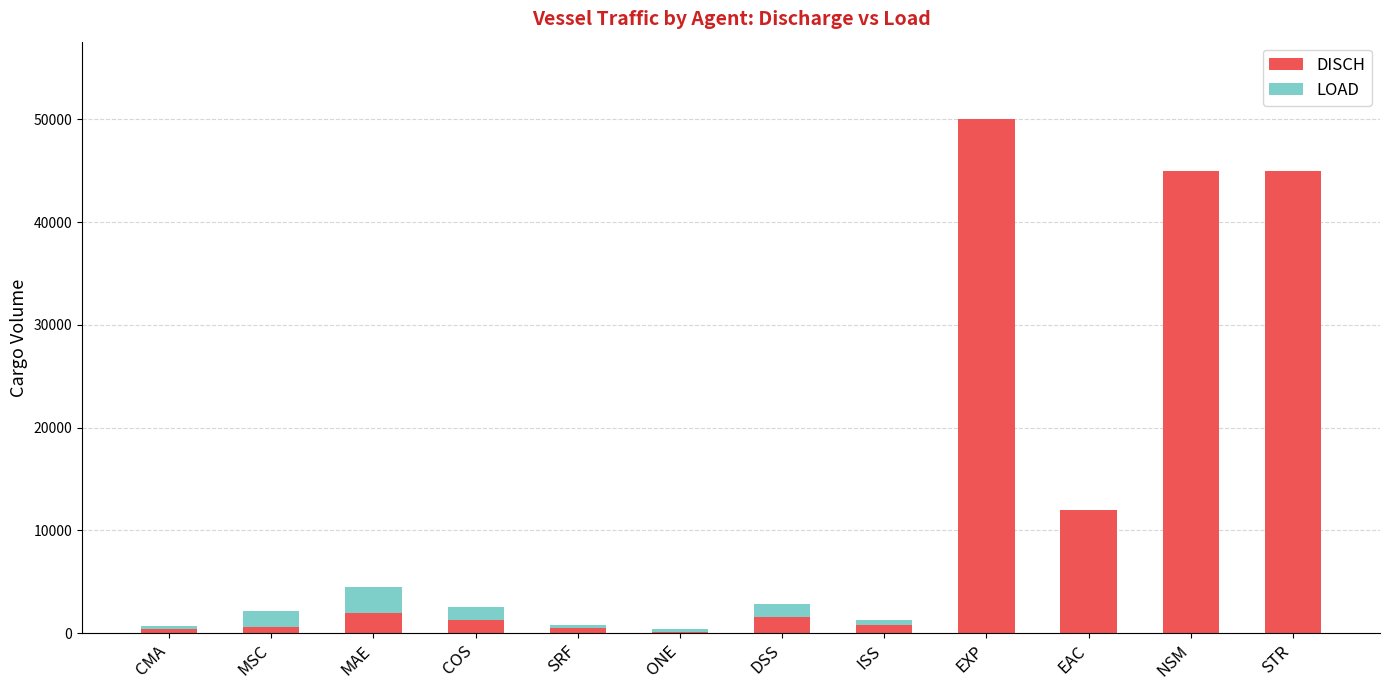

At which category is the sum across all series the highest?

EXP